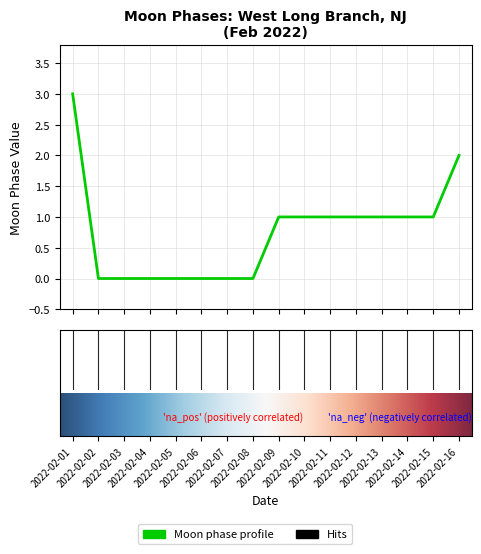

Reading right to left, transcribe all the data shown in this chart.

2	1	1	1	1	1	1	1	0	0	0	0	0	0	0	3